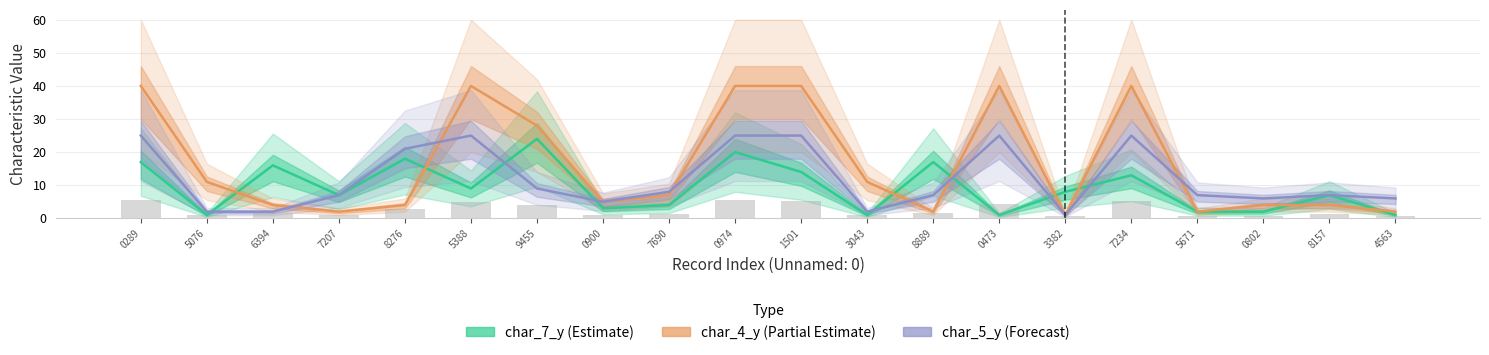

Is it true that char_5_y (Forecast) equals 2 at 4563?

False